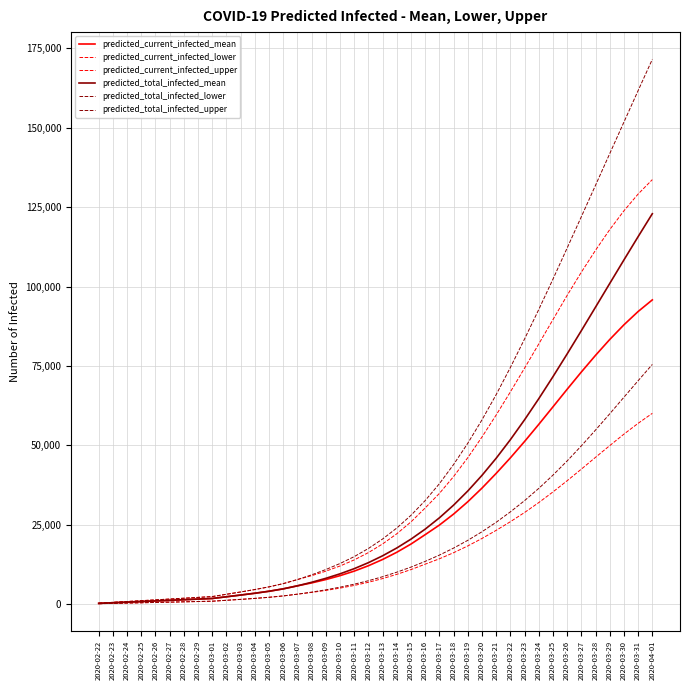

At which label does predicted_current_infected_mean first exceed 14026?

2020-03-14